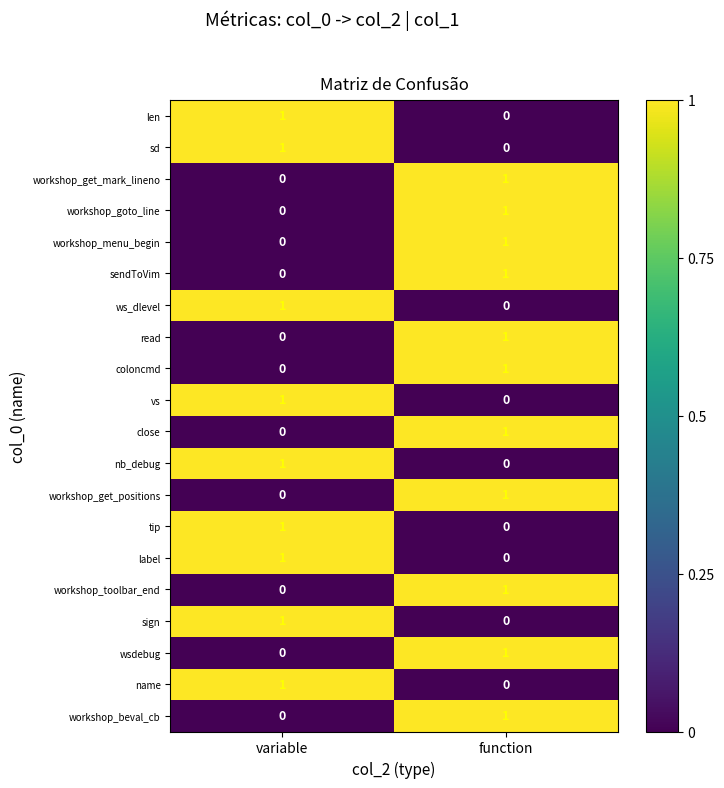

Where is read nearest to the value 0?

variable